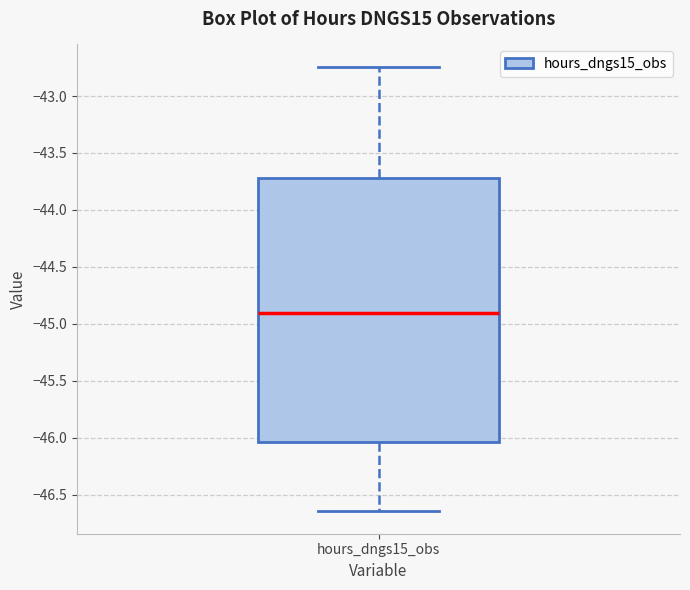

Transcribe this box plot: give where the median line is, the range the box spans, and where the two whiskers end, as read against the y-axis. The values are not printed on the chart, so give them approximately, as read against the axis.

median -44.90, box -46.05 to -43.70, whiskers -46.65 to -42.75